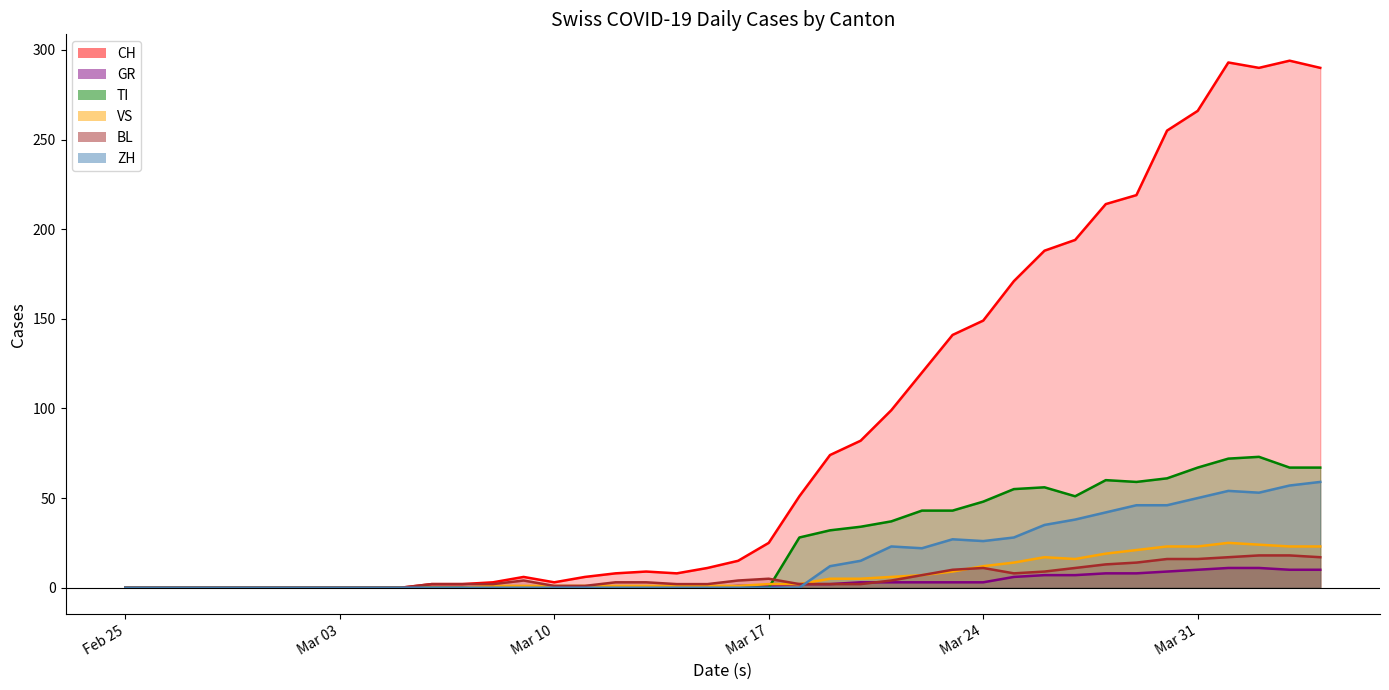

What is the maximum value for GR?

11